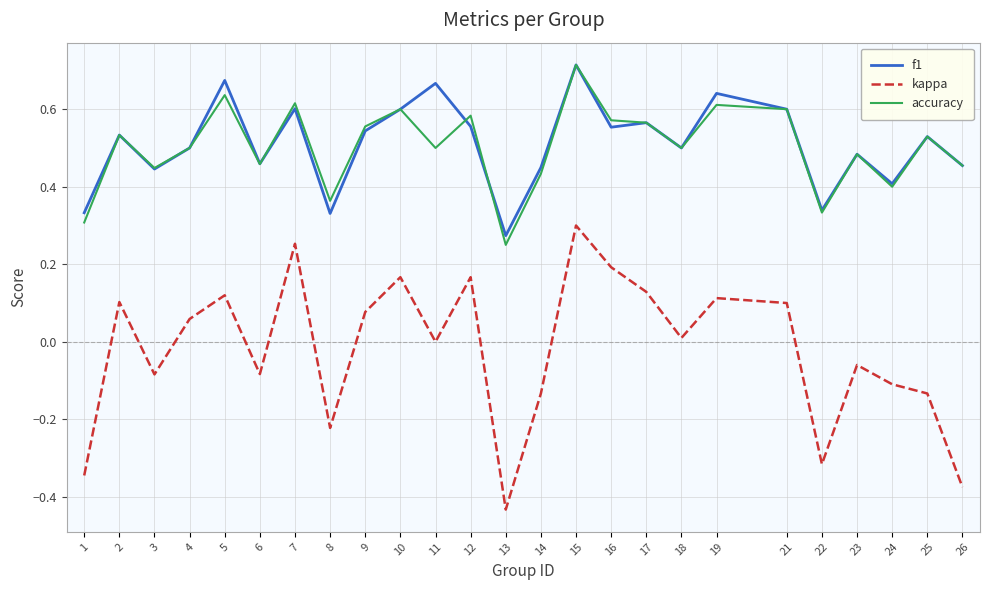

Which series changed the most between 6 and 9?

kappa